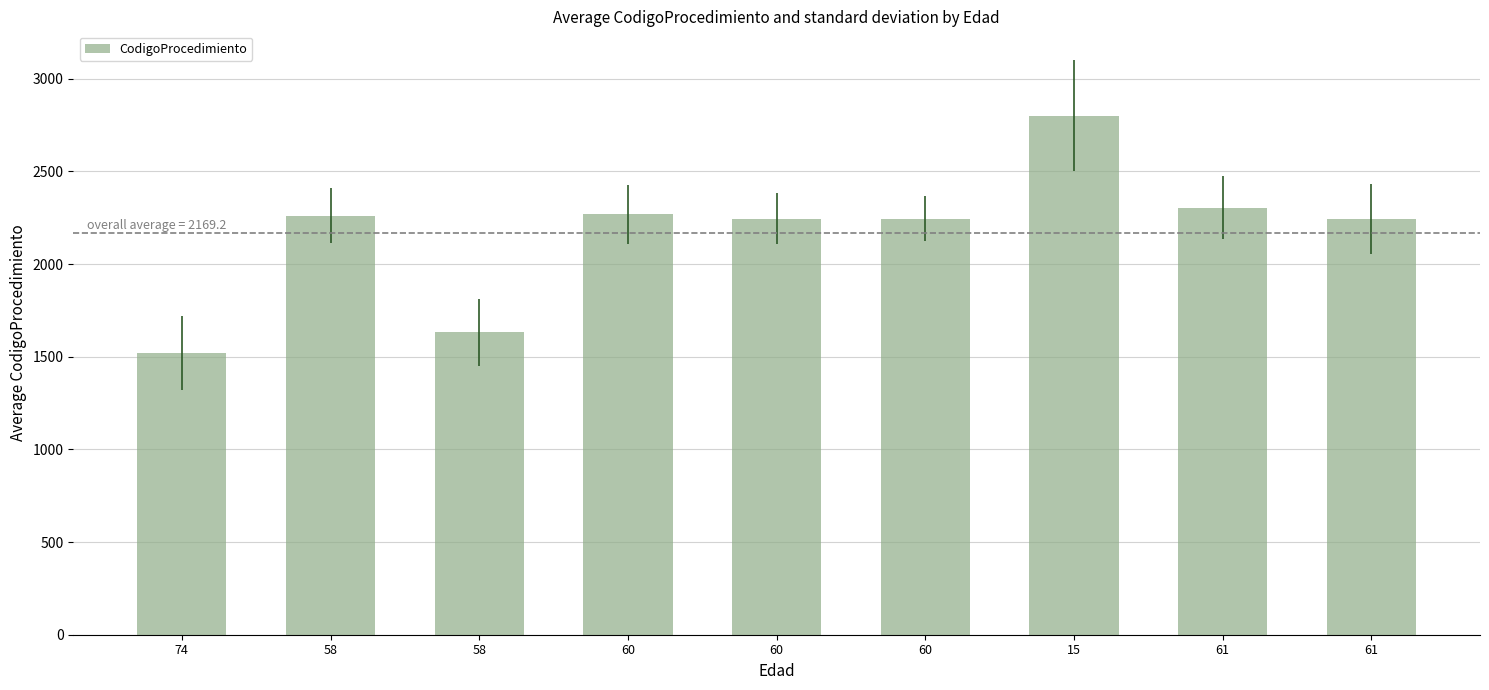

Reading right to left, list all the values displayed in this chart.

2243	2303	2801	2246	2246	2269	1631	2262	1522